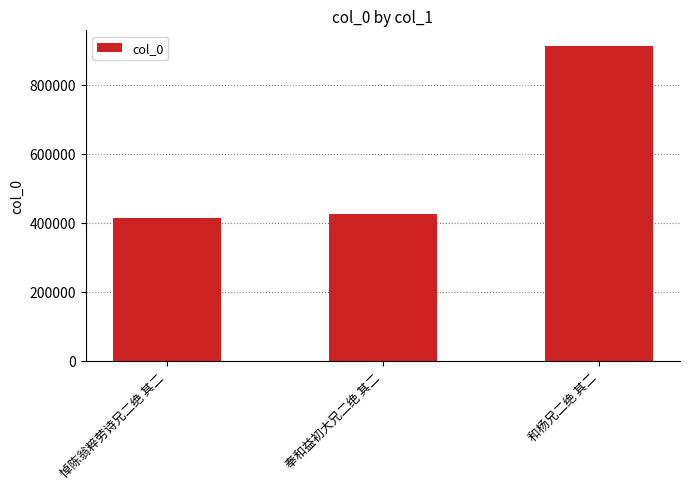

Count the number of categories in the chart.

3